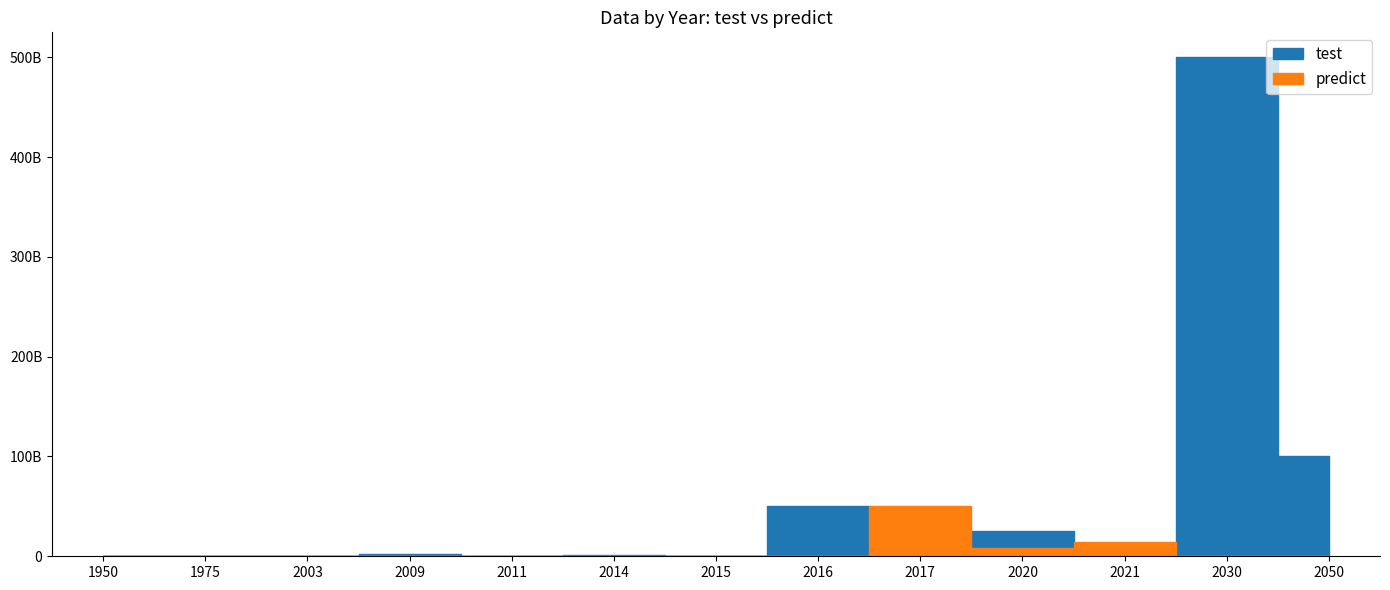

What are all the series names shown in the legend?

test, predict